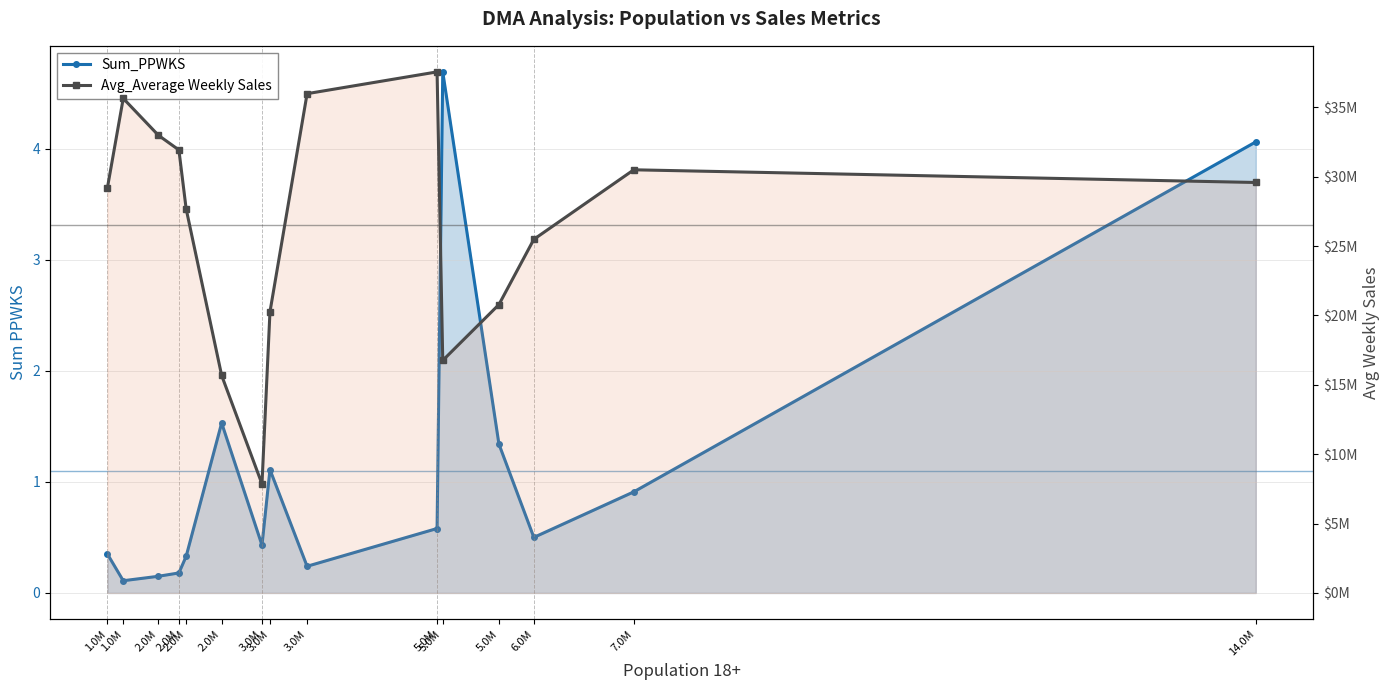

At which label does Avg_Average Weekly Sales reach its peak?

5.0M